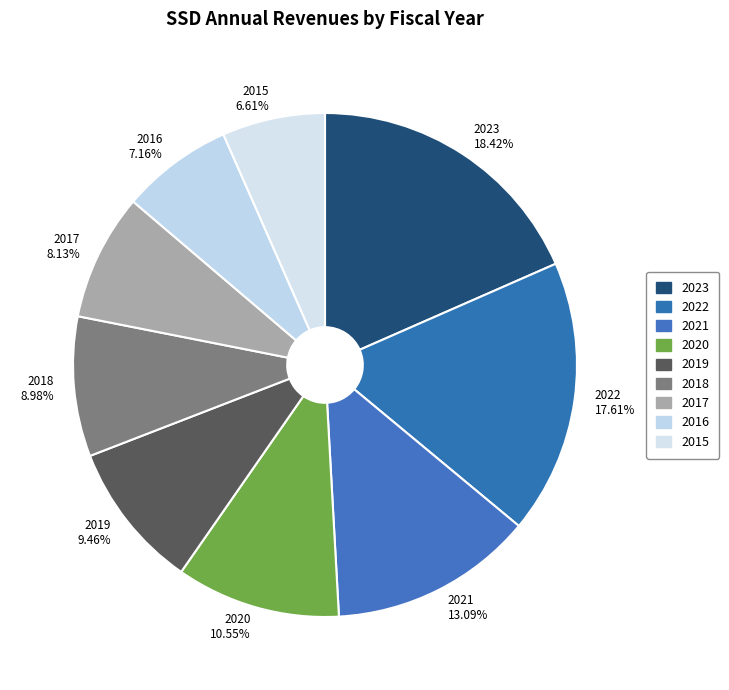

Which has a higher value, 2022 or 2018?

2022